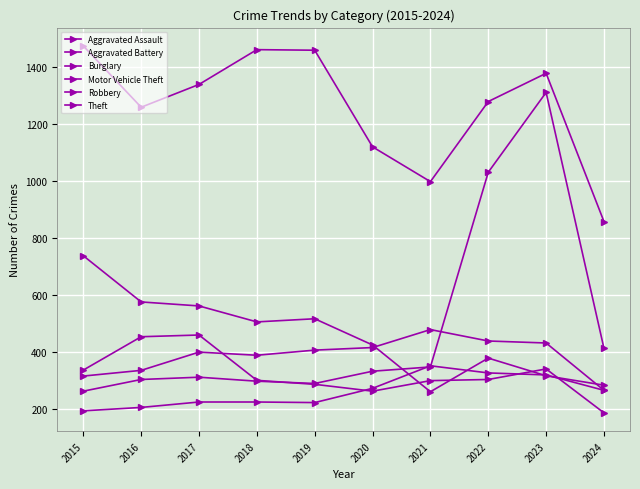

How many distinct data groups are displayed?

6